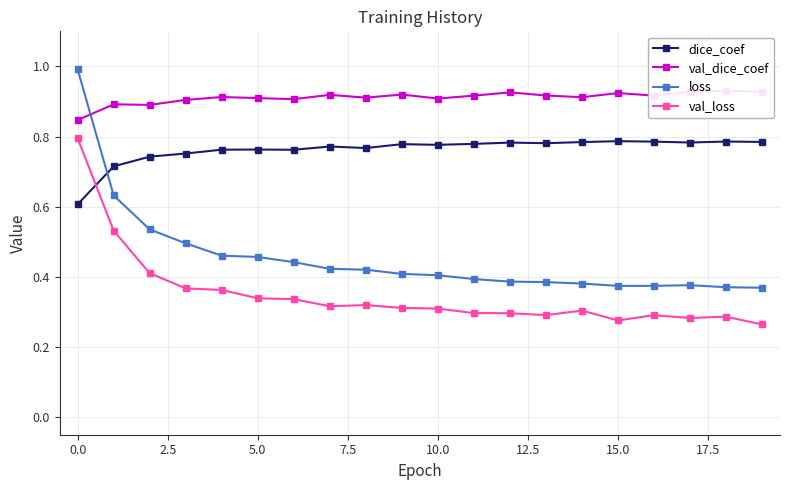

True or false: val_loss and loss cross at least once.

False